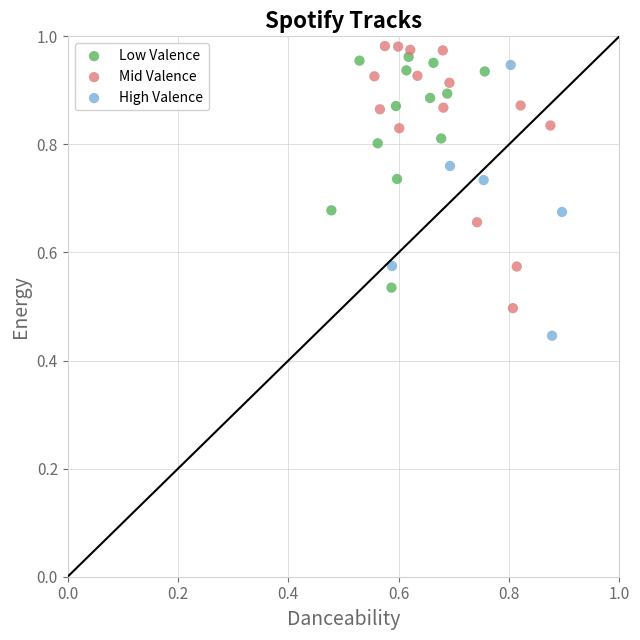

Which series contains the lowest Y value?

High Valence